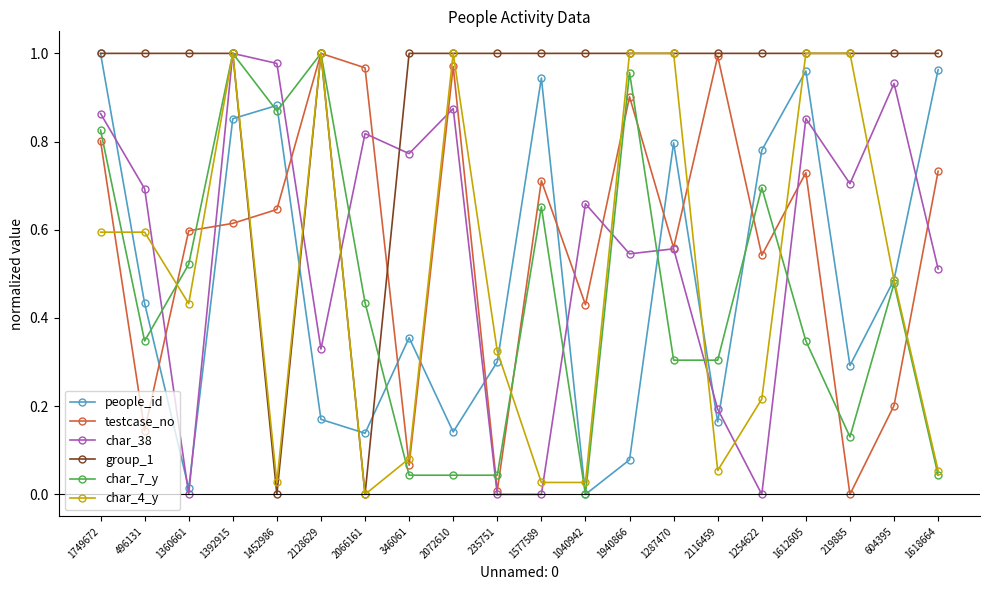

What is the total value across all series at 1577589?

3.3